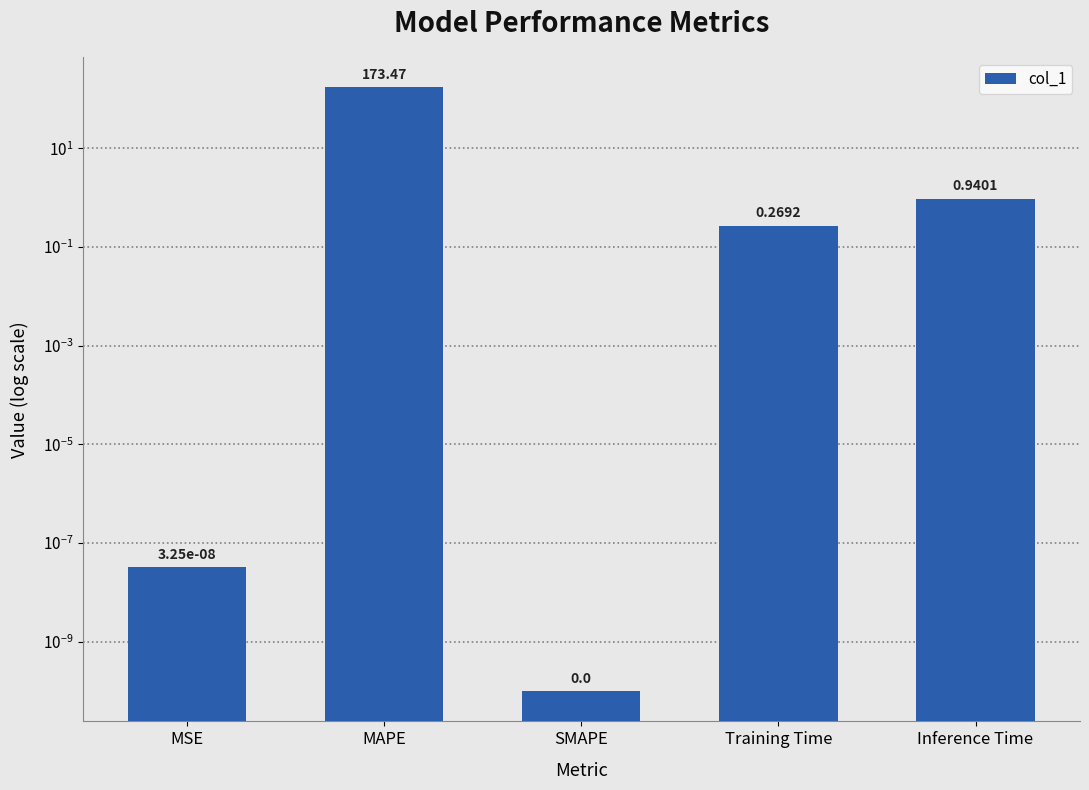

Reading left to right, list all the values displayed in this chart.

MSE=0.0	MAPE=173.5	SMAPE=0.0	Training Time=0.3	Inference Time=0.9